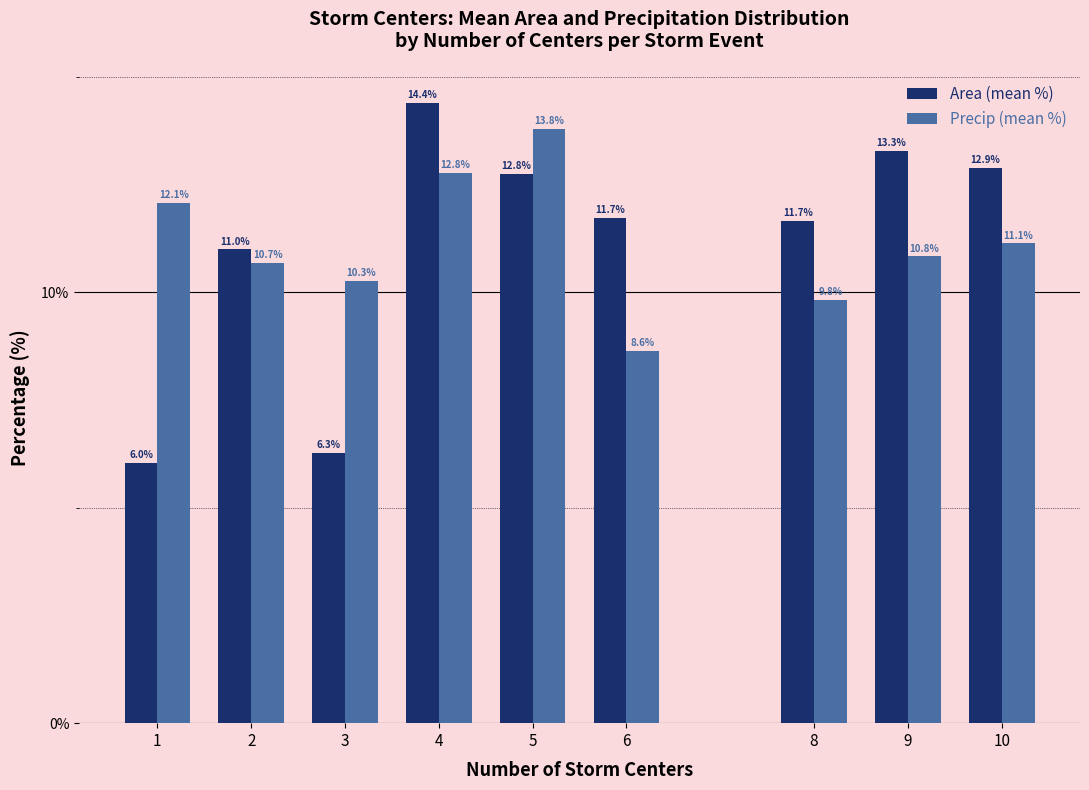

What is the maximum value shown in the chart?

14.4